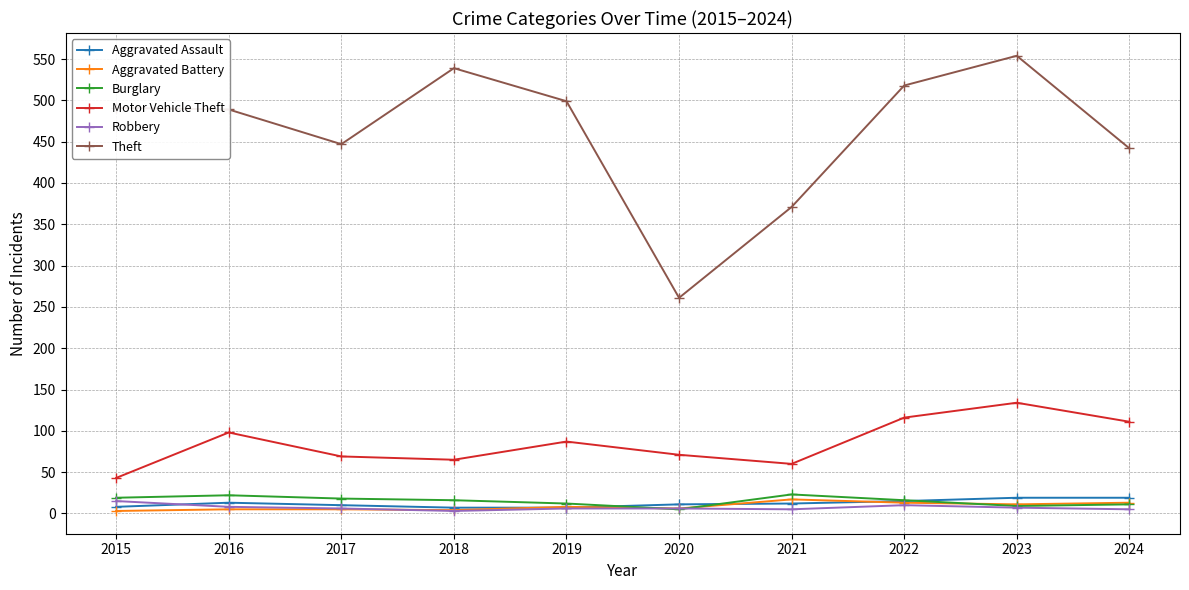

Is this an area chart (filled region under the line)?

No